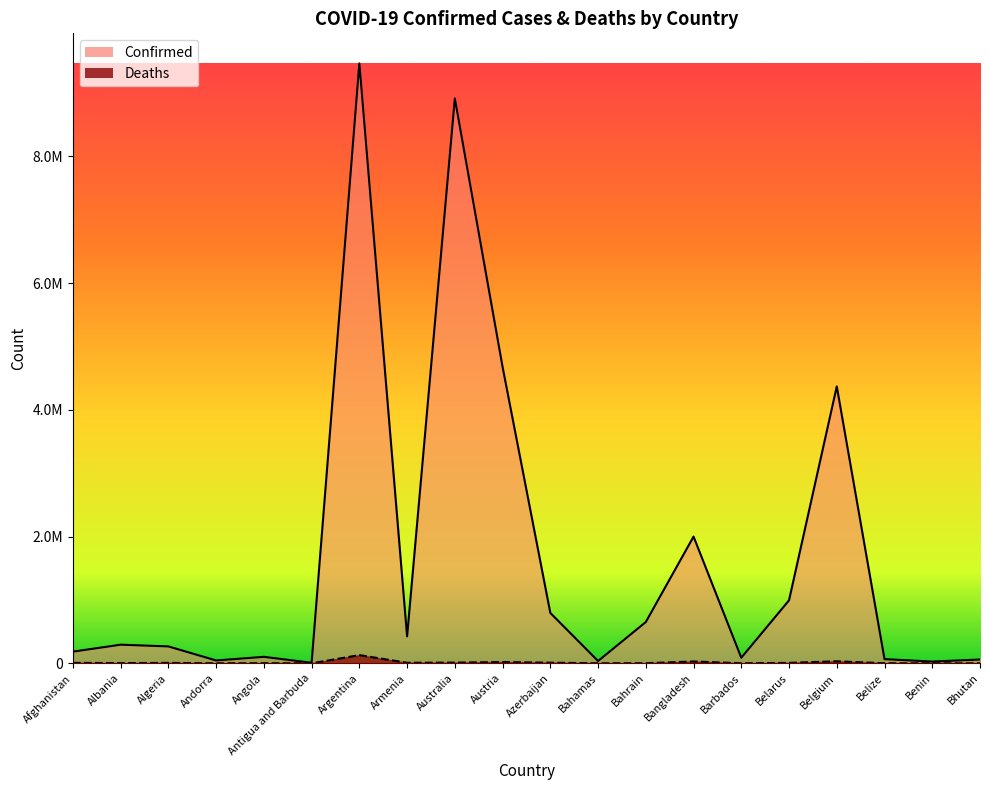

True or false: Confirmed and Deaths intersect in this chart.

False